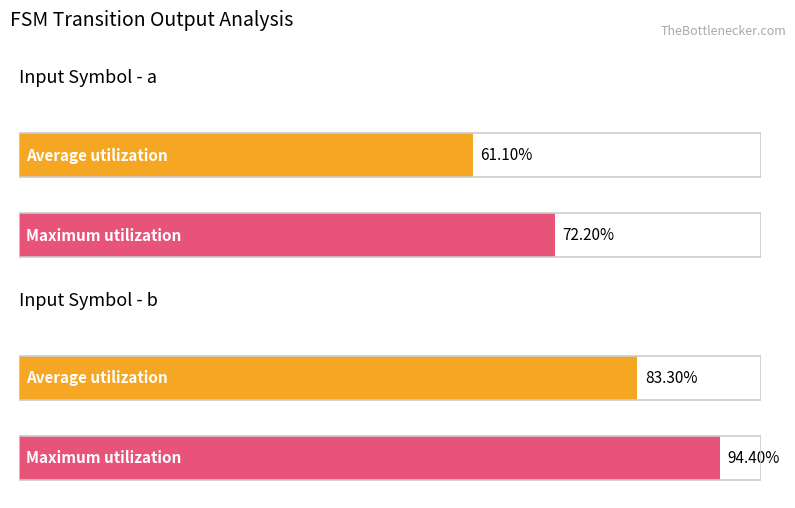

Are the bars grouped side by side (vs. stacked)?

Yes